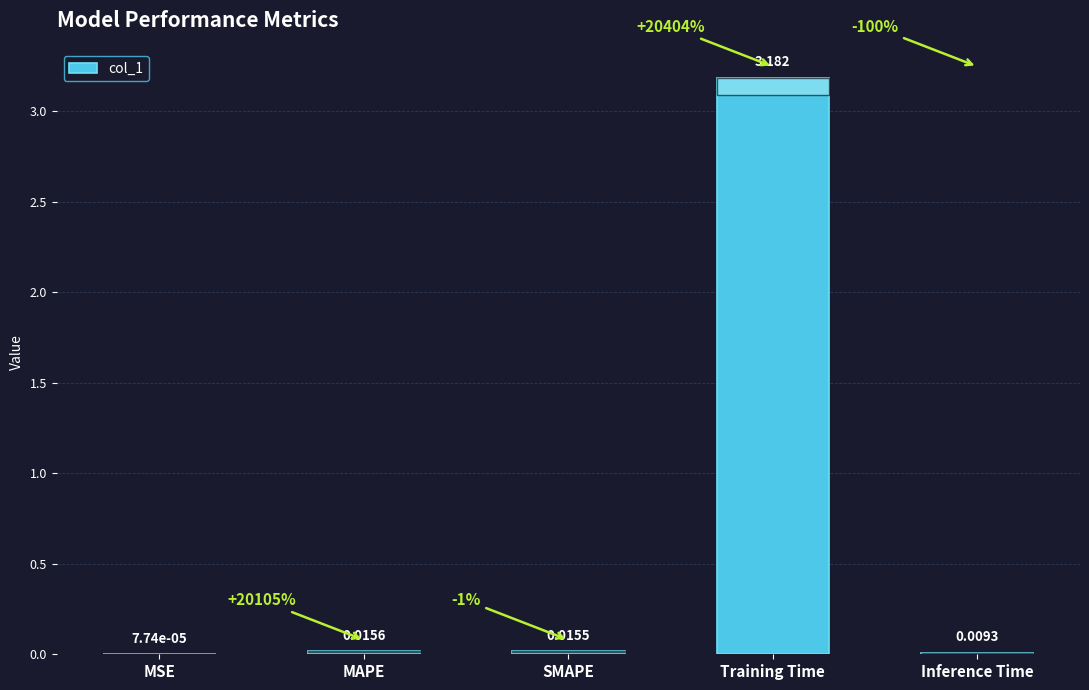

Are the bars horizontal?

No